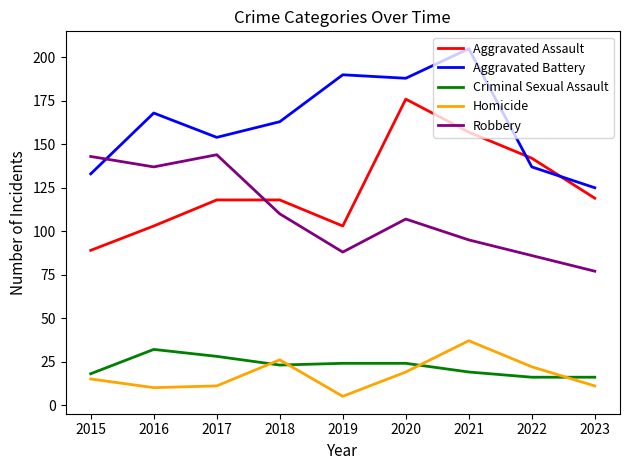

At how many categories does at least one series exceed 119?

9